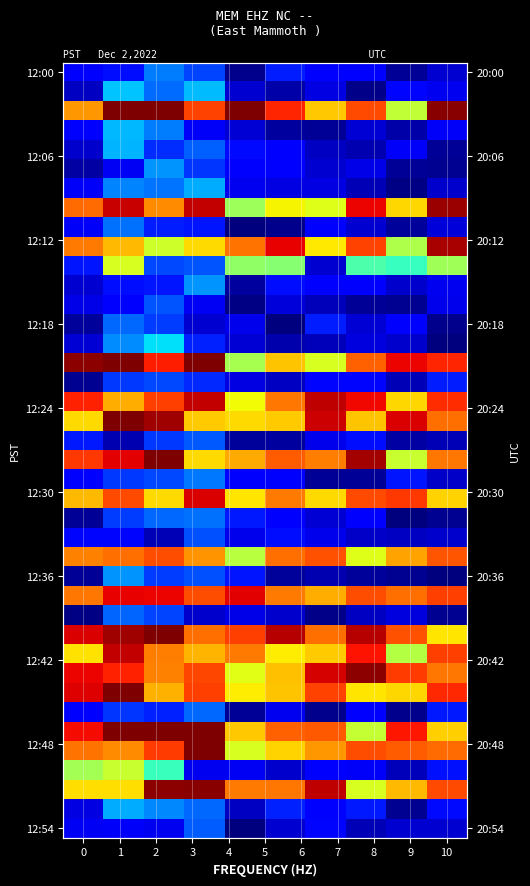

What is the difference between the highest and lowest values at 0?

2.4